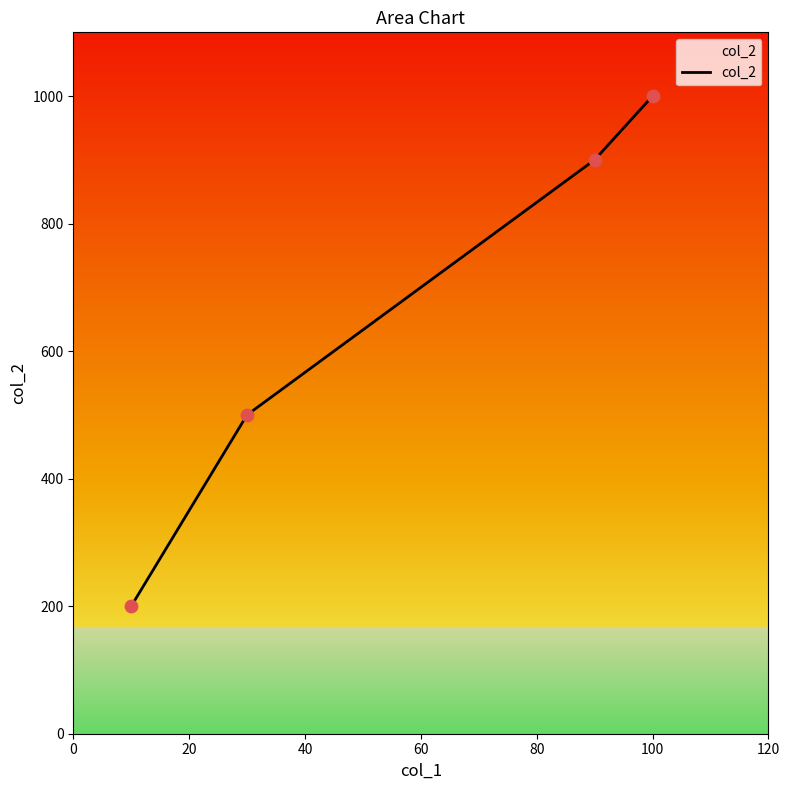

True or false: the data has more than 2 interior local peaks.

False